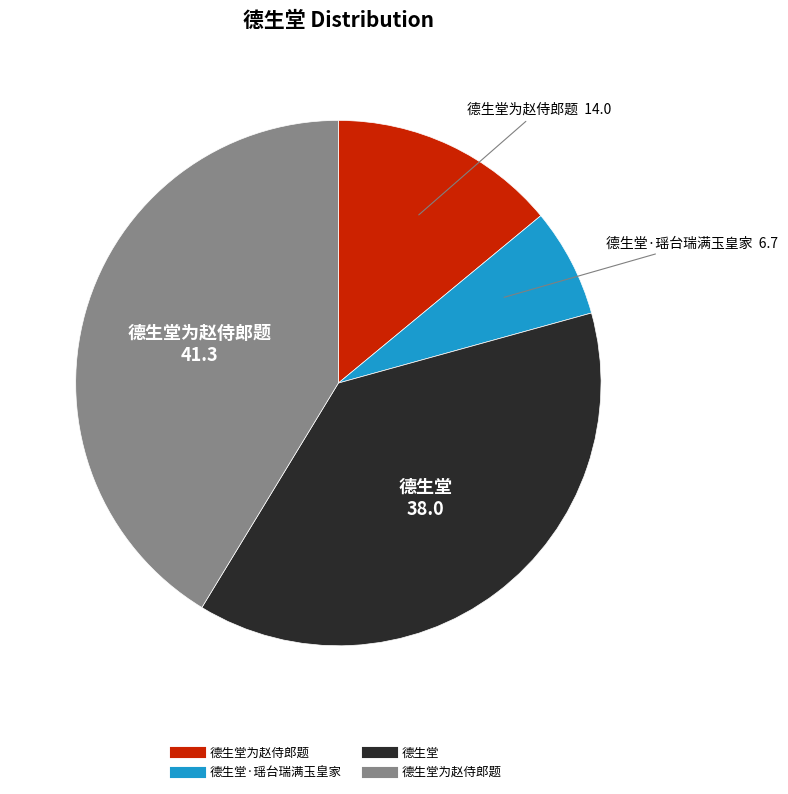

Does any single category account for the majority?

No